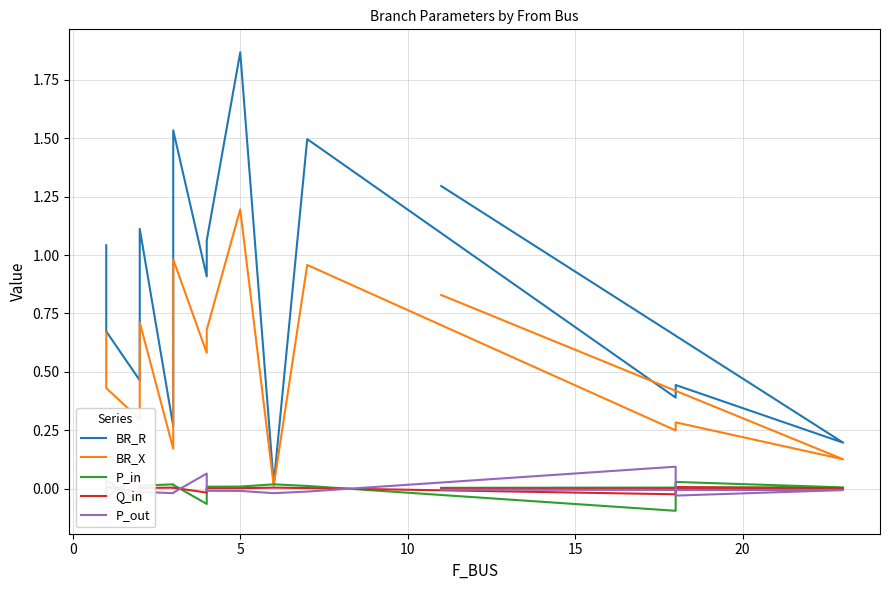

How many values in Q_in are below zero?

4